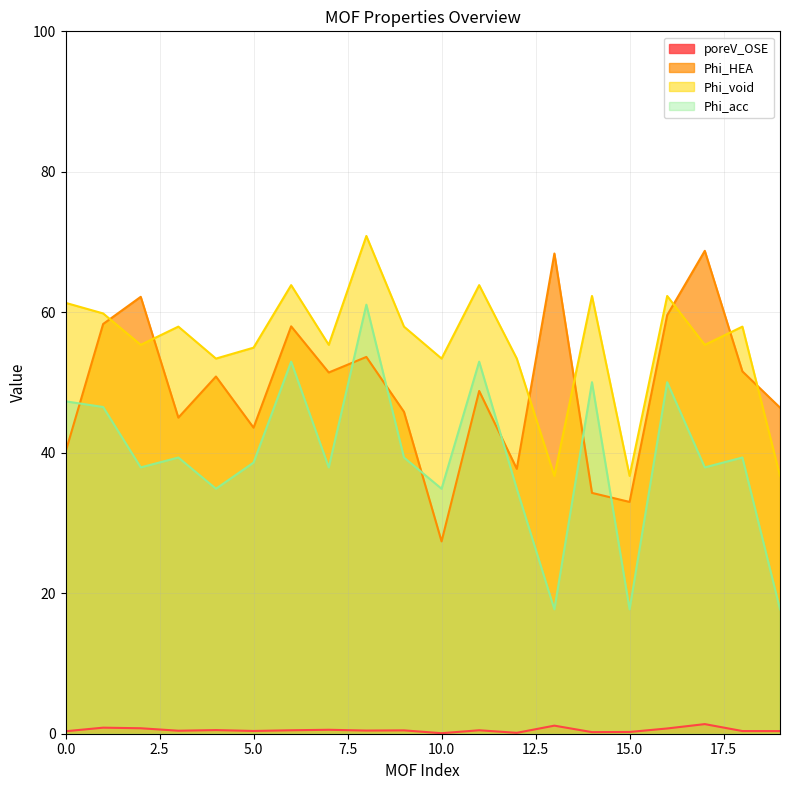

At which category does Phi_acc reach its first local valley?

2